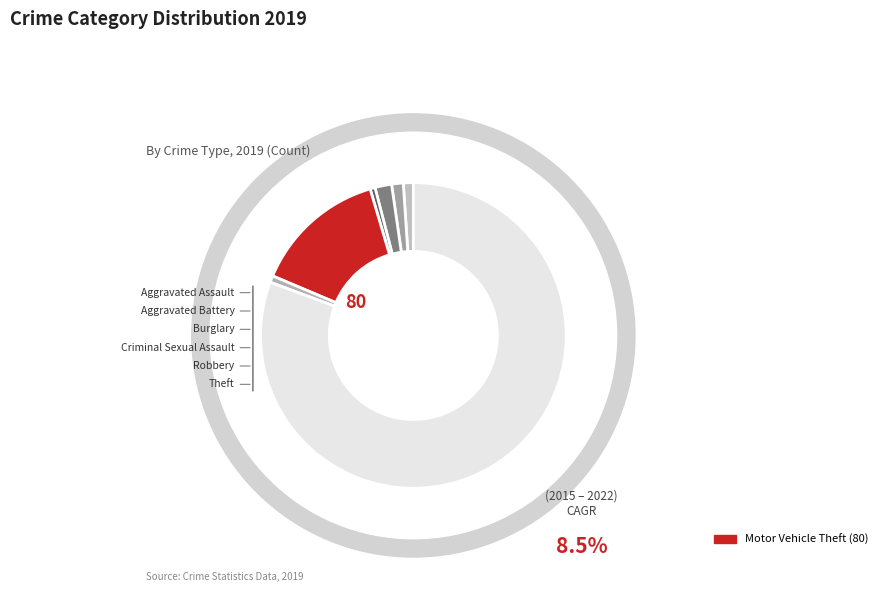

How many slices are in this pie chart?

7